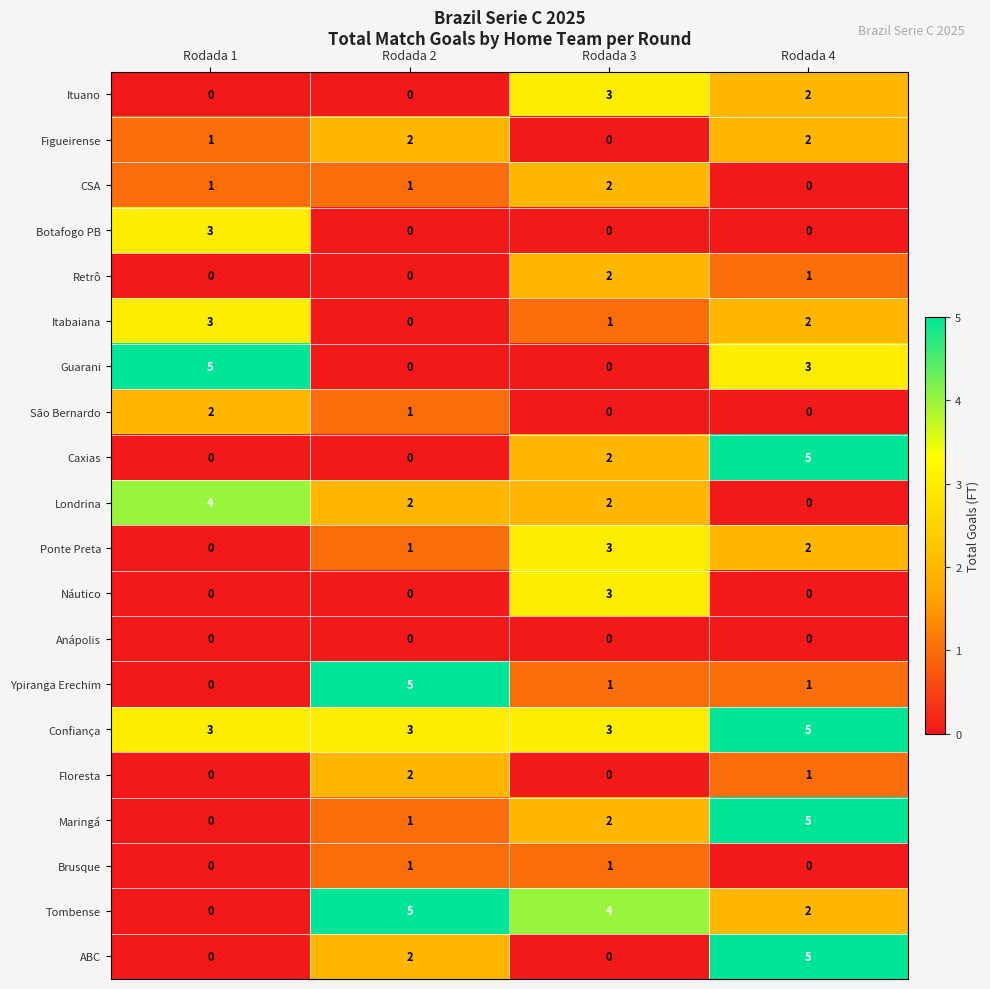

What is the average value of the Confiança series?

4